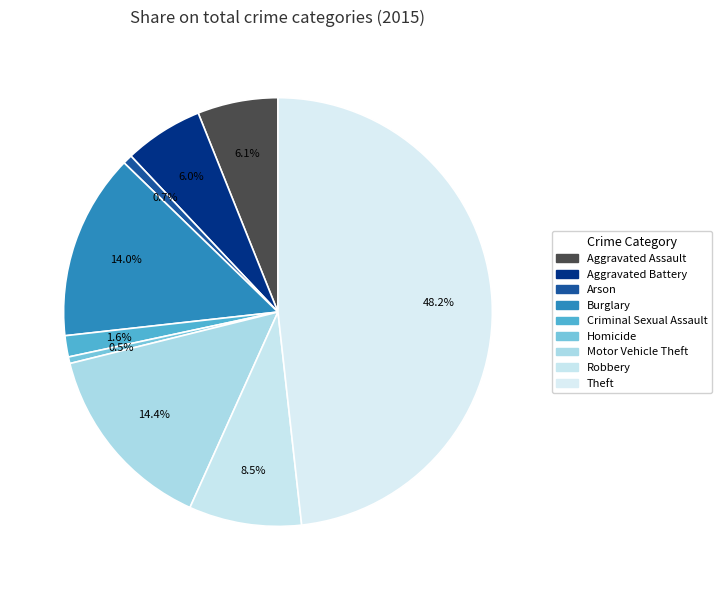

True or false: Burglary accounts for 1% of the total.

False